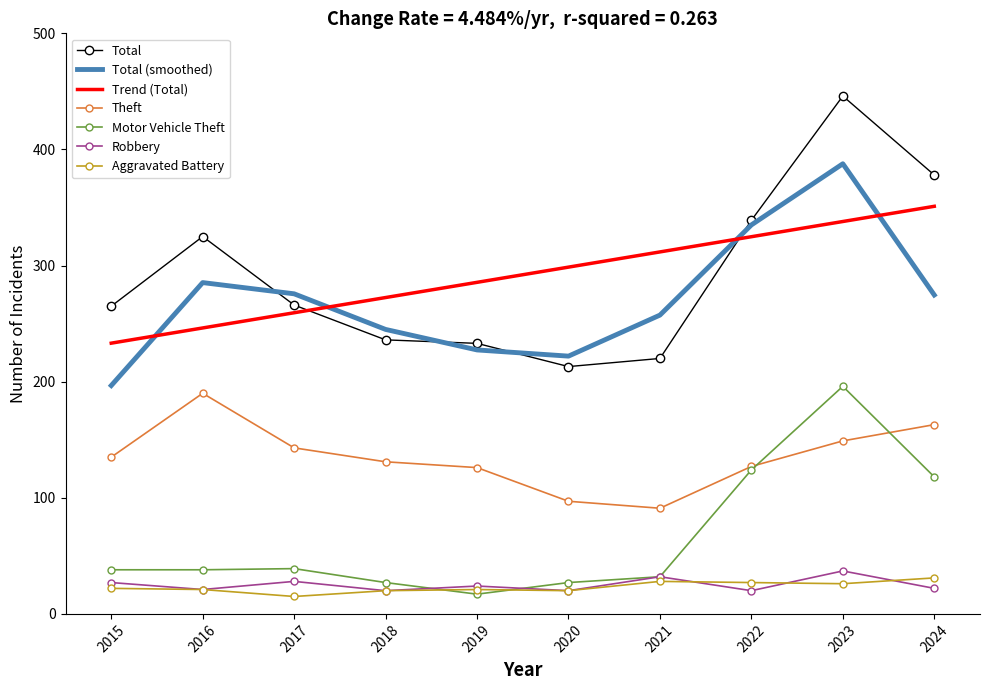

Is the value of Total at 2020 greater than the value of Theft at 2021?

Yes